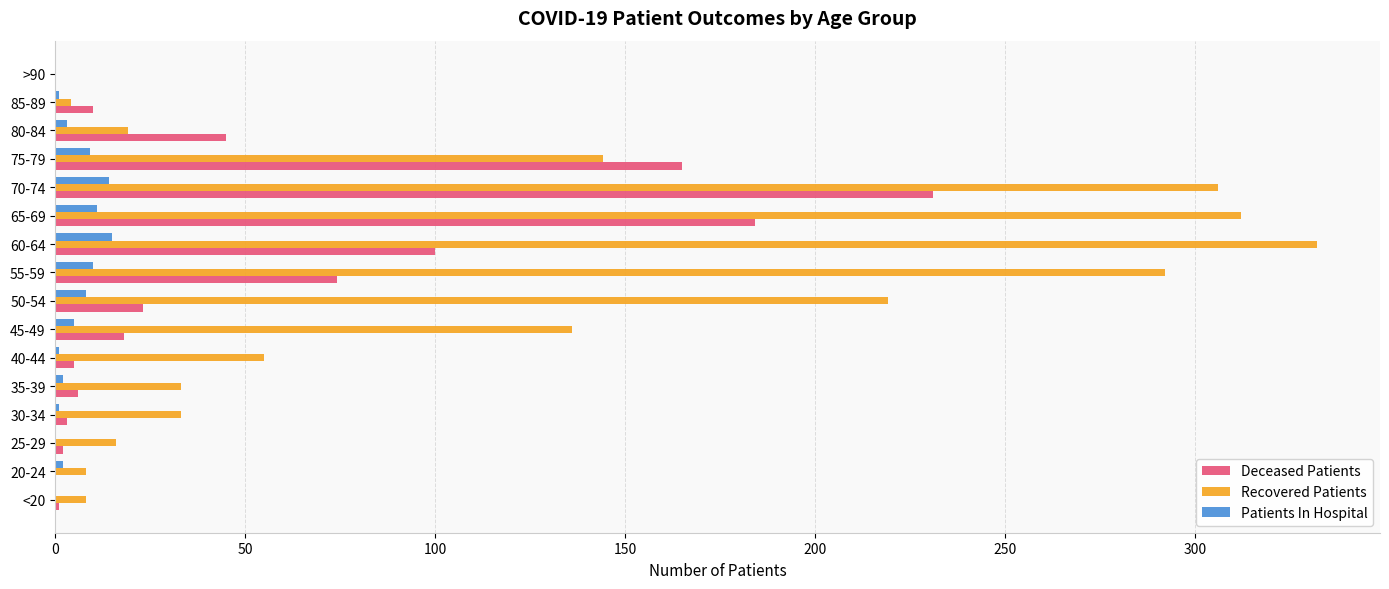

The value of Patients In Hospital at >90 is 0. True or false?

True